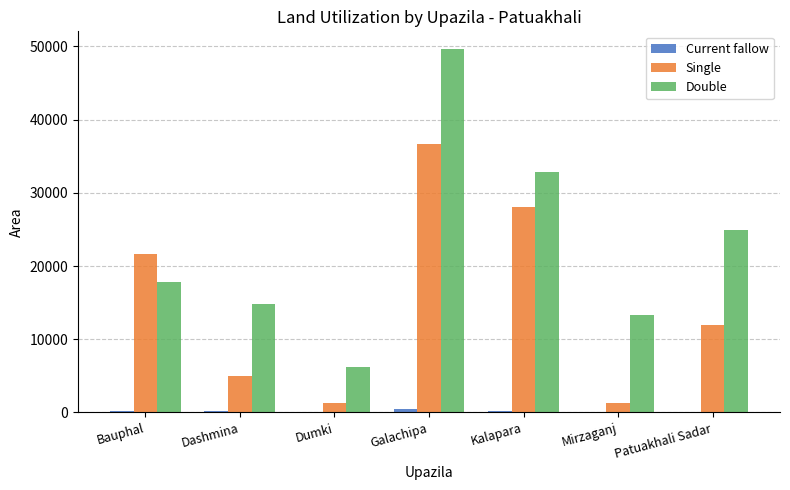

How many series are shown in this chart?

3